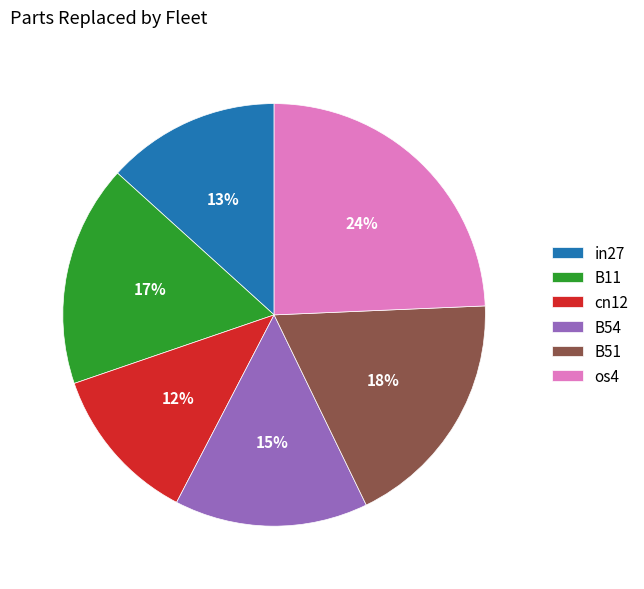

True or false: in27 accounts for 26% of the total.

False